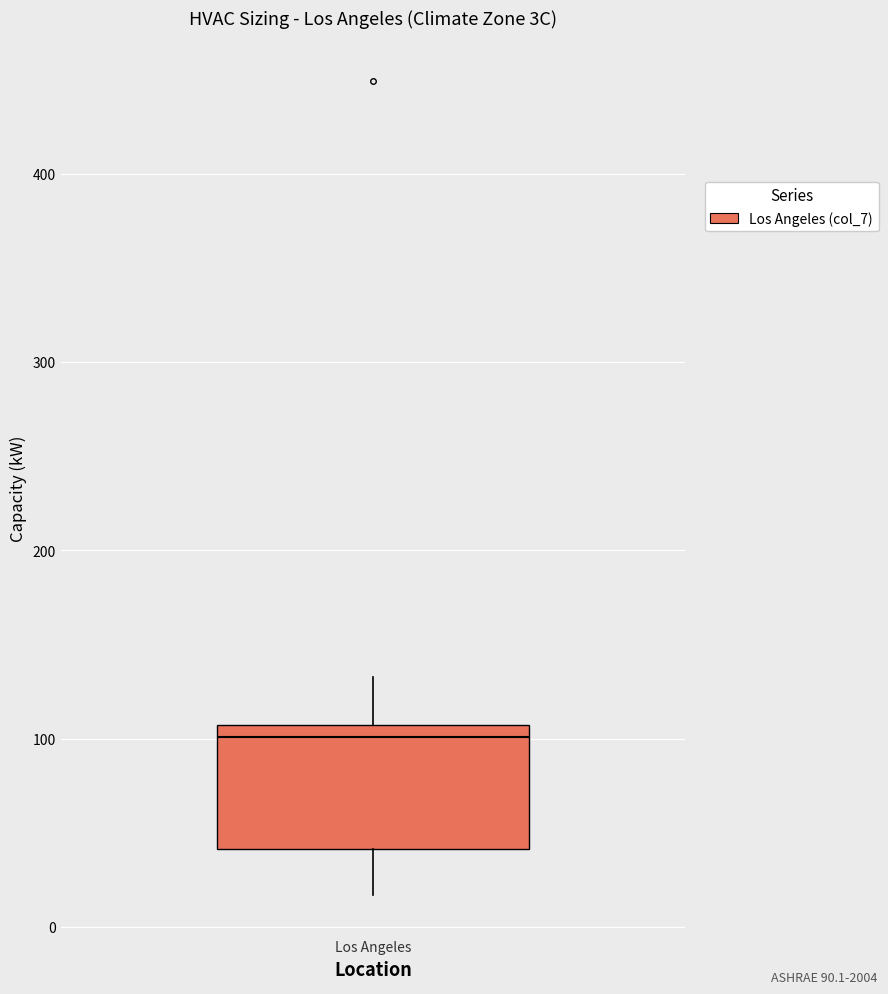

Where does the median line of the box for Los Angeles sit on the y-axis? The values are not printed on the chart, so give them approximately, as read against the axis.

100